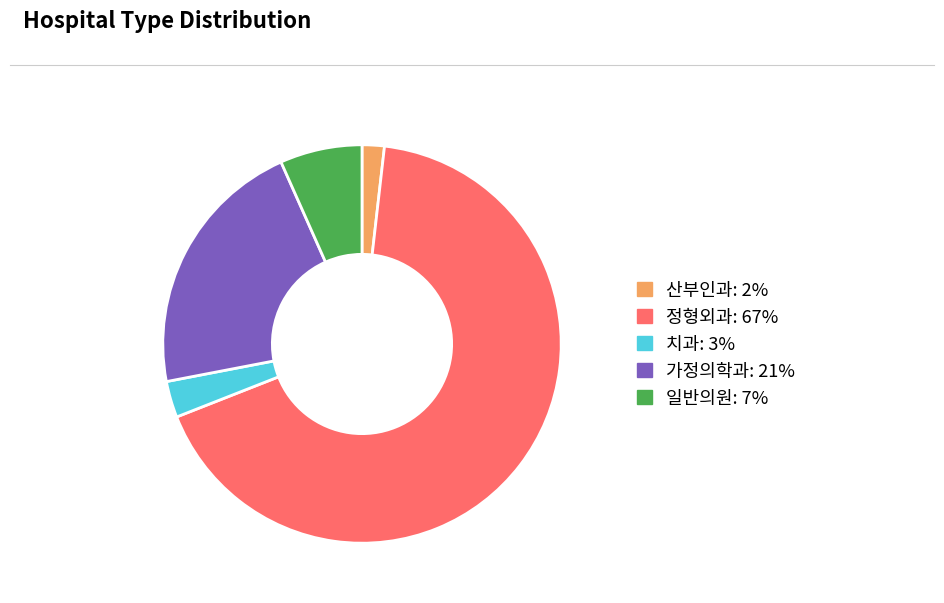

Is it true that 가정의학과 is 21% of the pie?

True